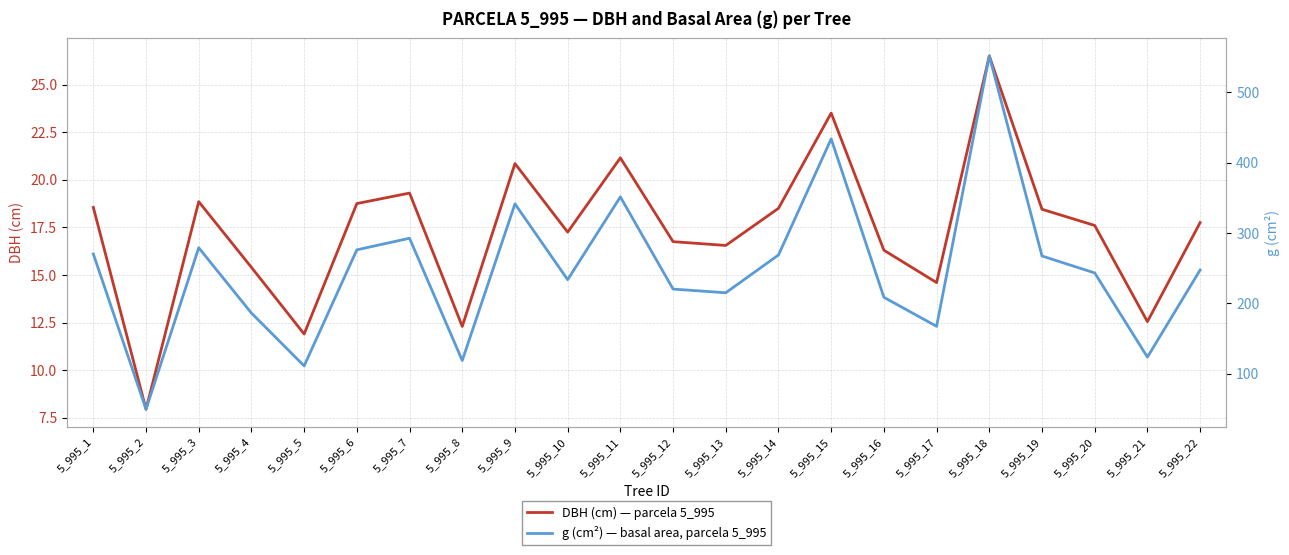

The value of DBH (cm) — parcela 5_995 at 5_995_22 is 30.5. True or false?

False